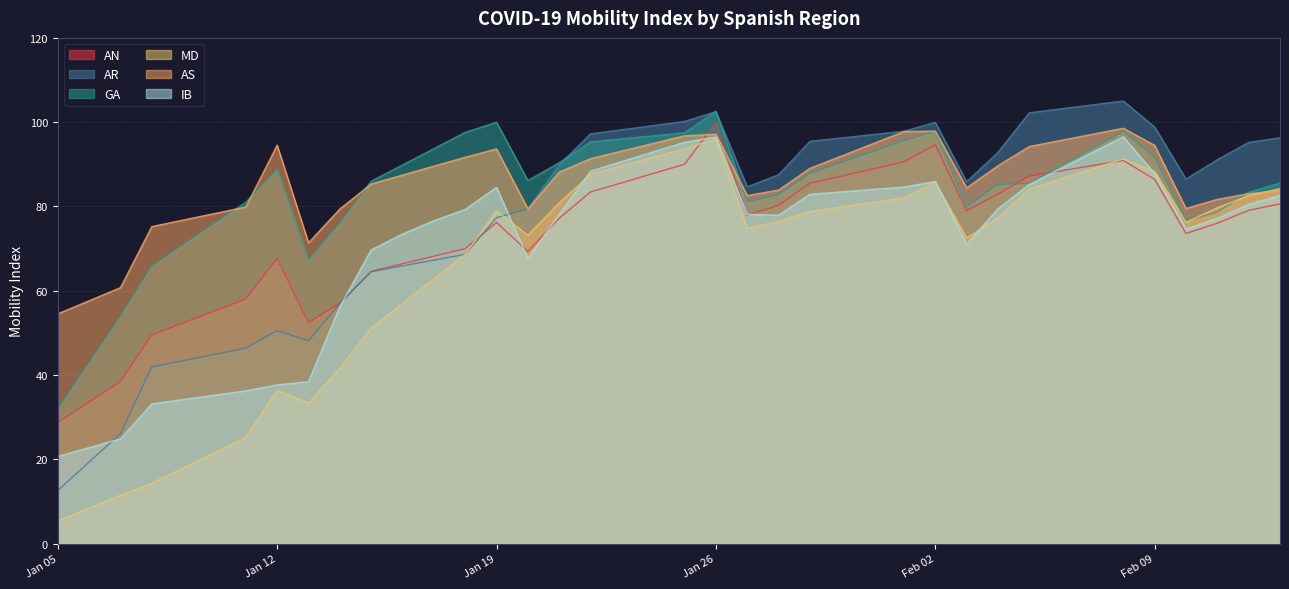

What is the highest value of the MD series?

96.0